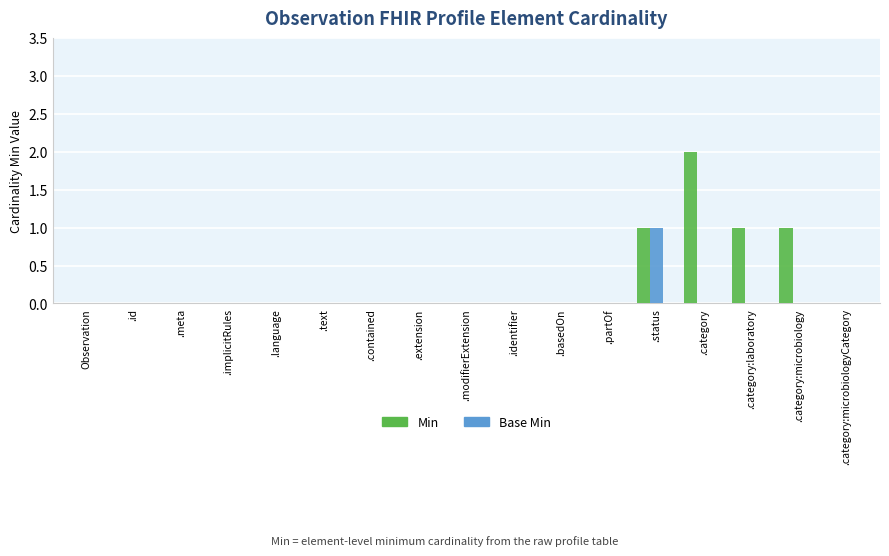

Which series has the widest spread of values?

Min